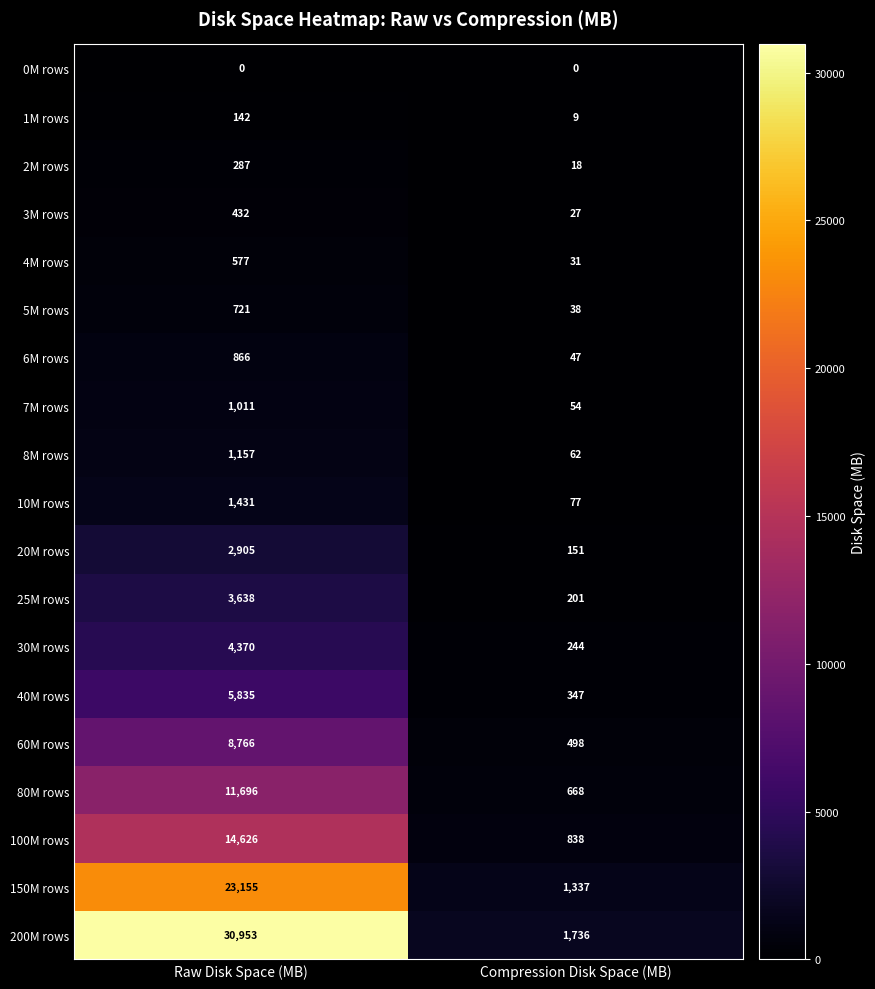

Is it true that 6M rows equals 866 at Raw Disk Space (MB)?

True